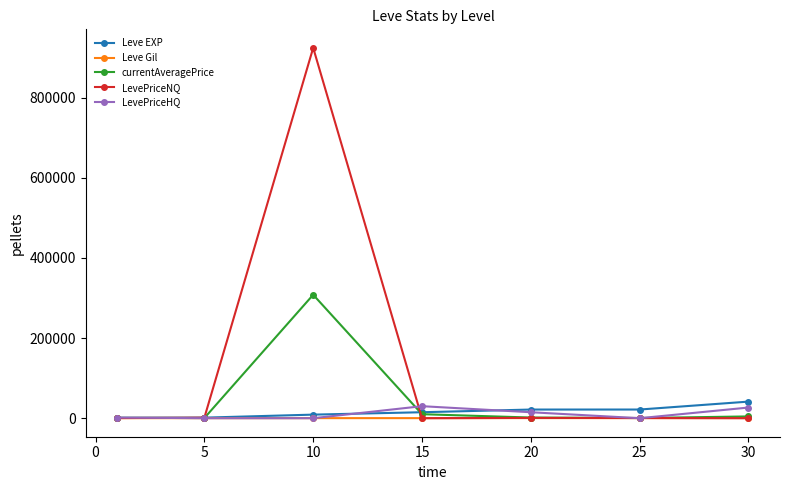

Which series has the widest spread of values?

LevePriceNQ